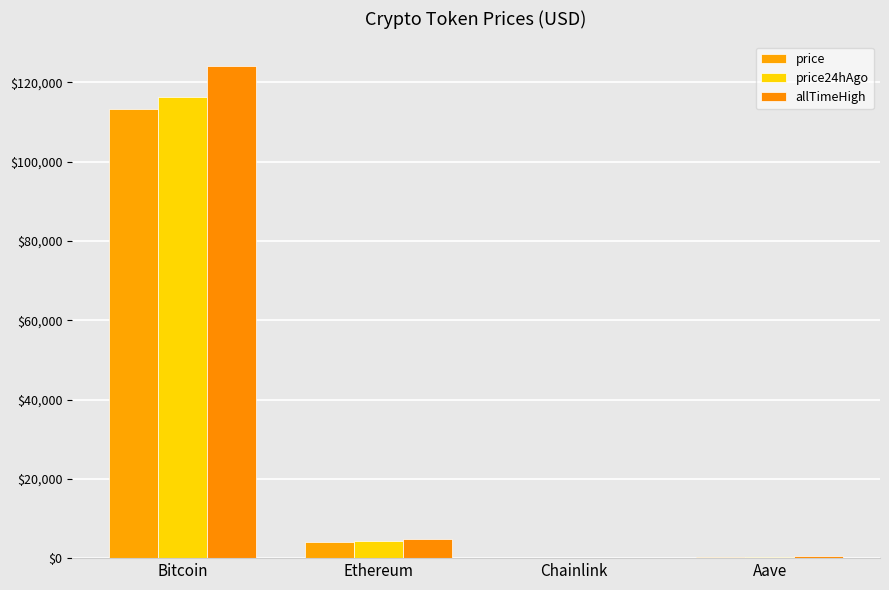

What is the greatest value displayed?

124128.0